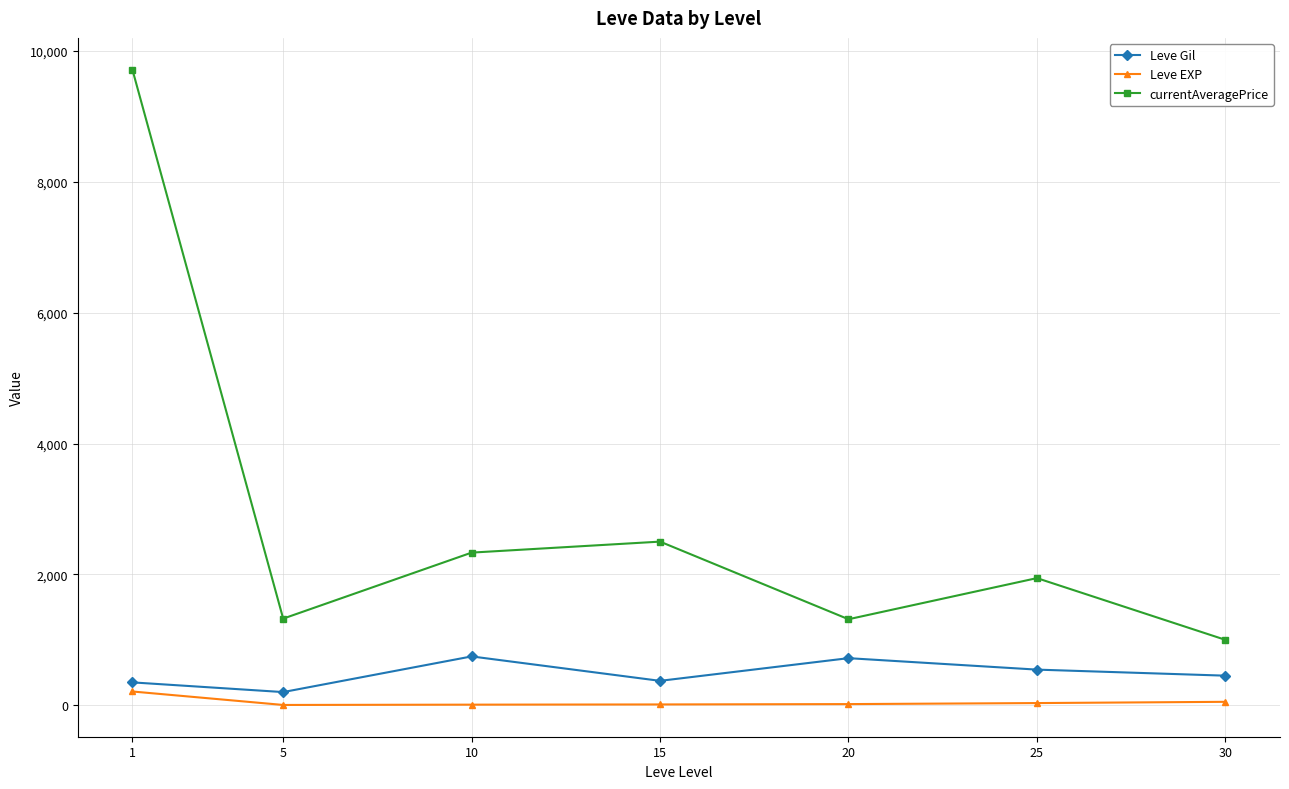

The value of Leve Gil at 20 is 720.0. True or false?

True